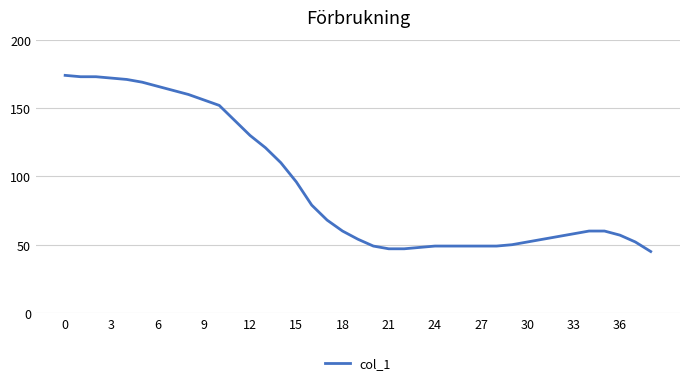

What is the smallest value displayed?

45